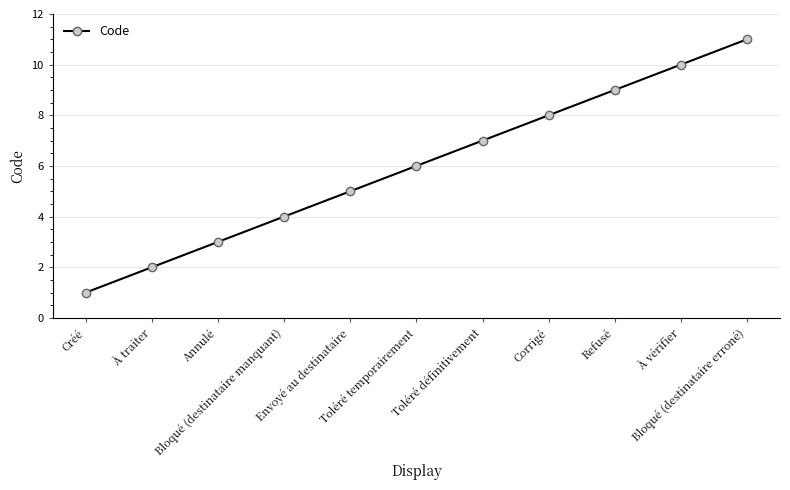

What is the ratio of the value at Refusé to the value at Créé?

9.0